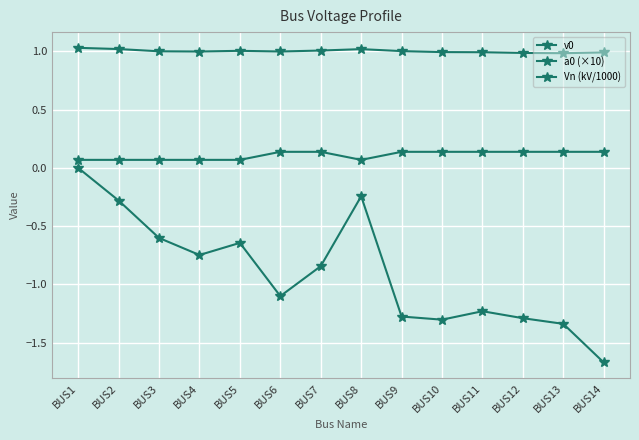

Does the chart have visible grid lines?

Yes